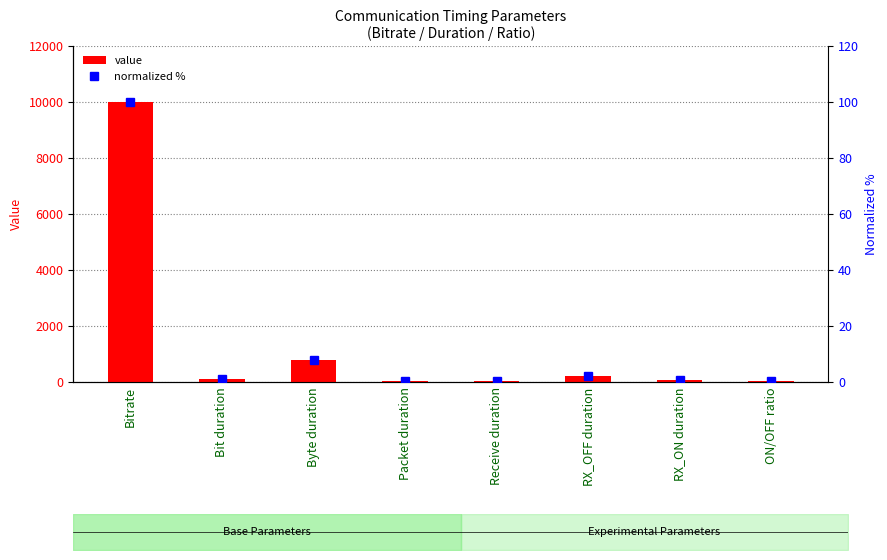

What is the label of the 2nd bar from the right?

RX_ON duration